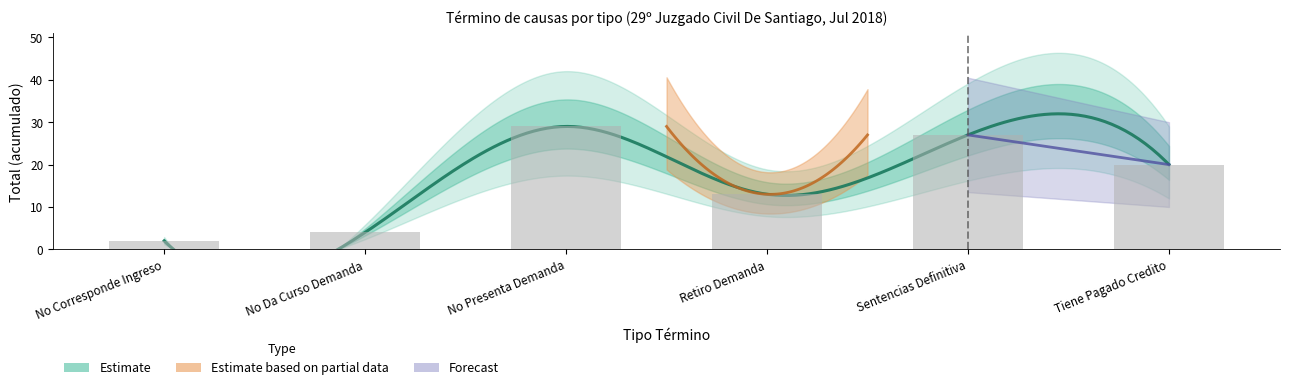

Reading left to right, transcribe all the data shown in this chart.

No Corresponde Ingreso=2	No Da Curso Demanda=4	No Presenta Demanda=29	Retiro Demanda=13	Sentencias Definitiva=27	Tiene Pagado Credito=20